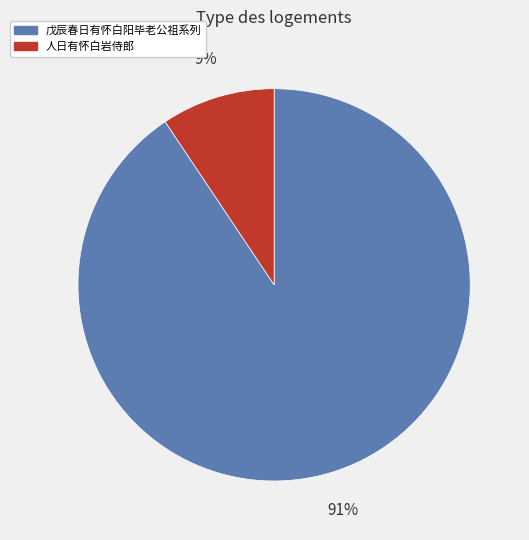

Rank the categories by value from highest to lowest.

戊辰春日有怀白阳毕老公祖系列, 人日有怀白岩侍郎